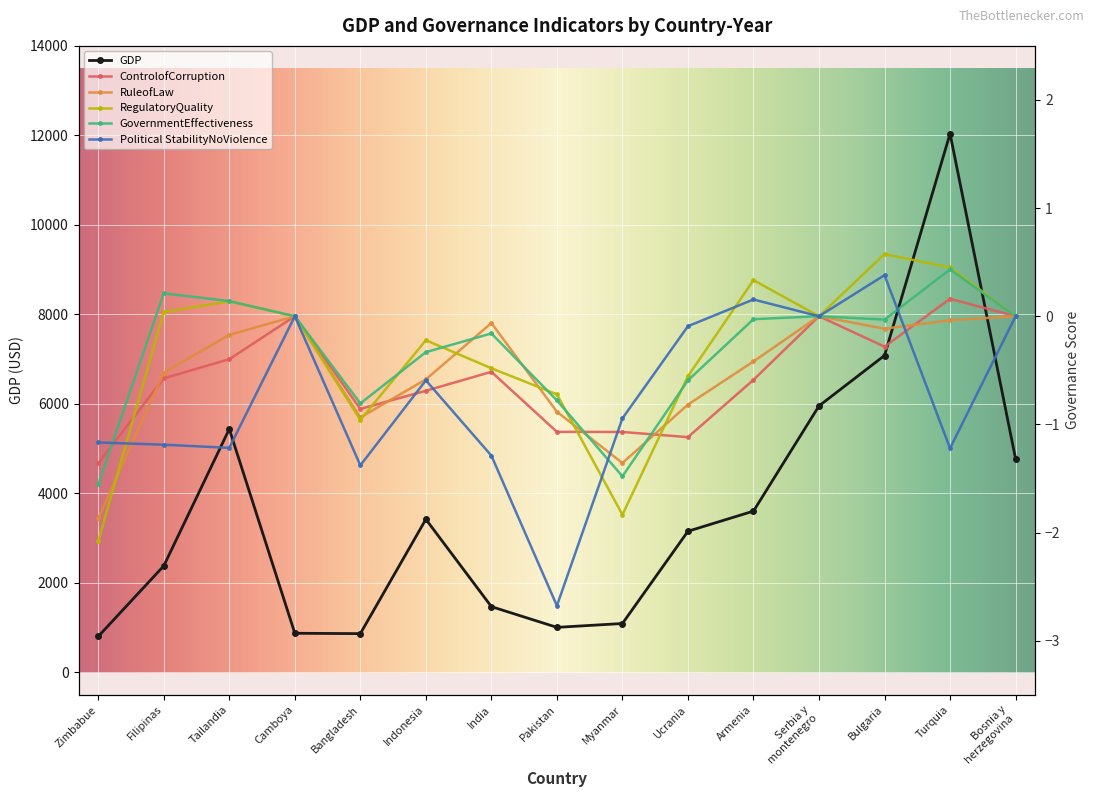

The value of GDP at Tailandia is 5437.9. True or false?

True